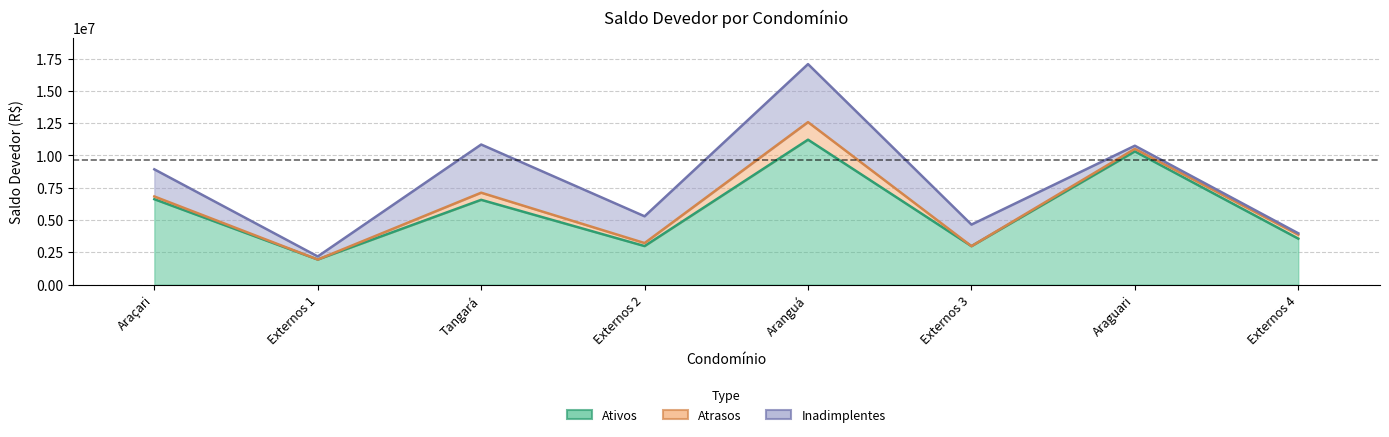

Which series has the largest range (max minus min)?

Ativos